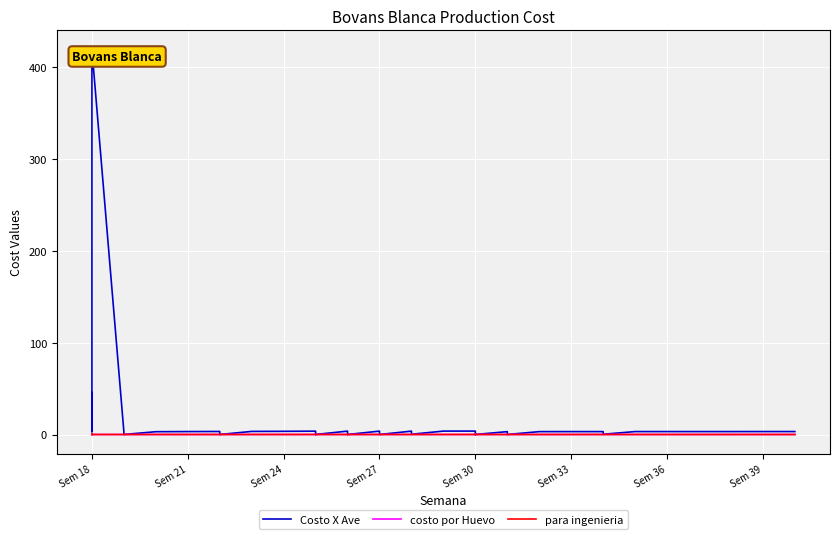

True or false: Costo X Ave has more than 1 points higher than both neighbors.

True